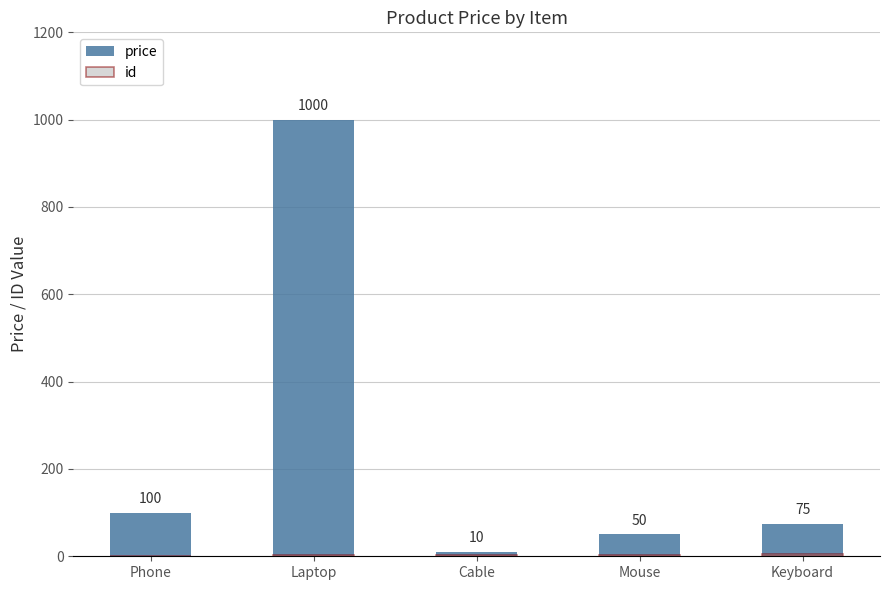

Is it true that price equals 1000 at Laptop?

True